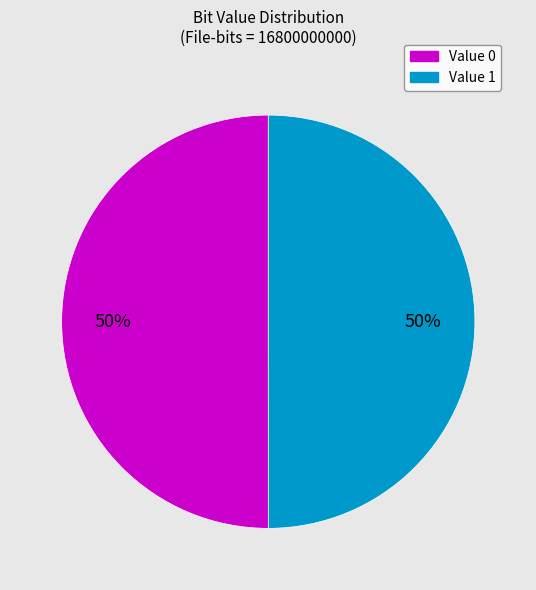

How many slices are in this pie chart?

2